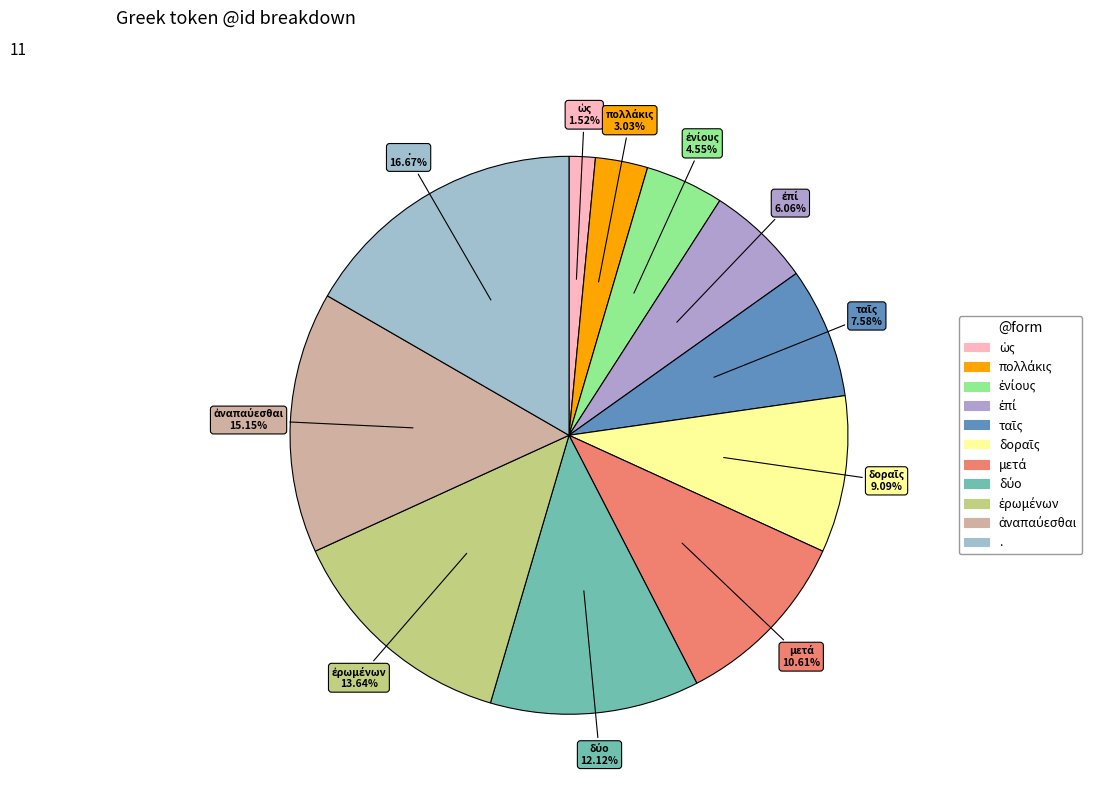

Is there a majority slice in this chart?

No